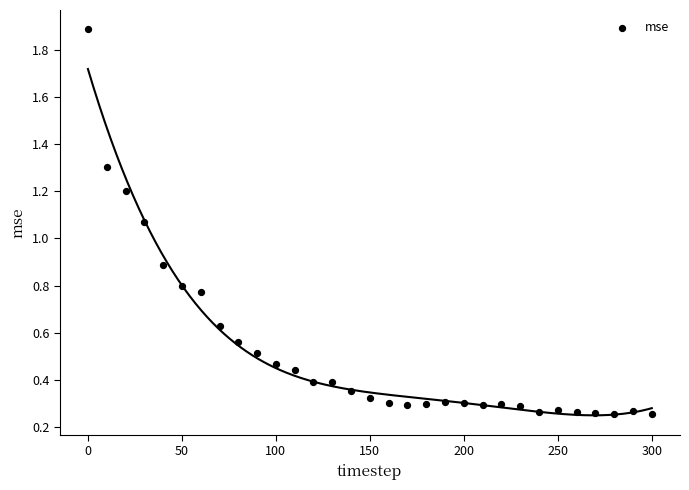

What is the range of Y values (max minus min)?

1.6